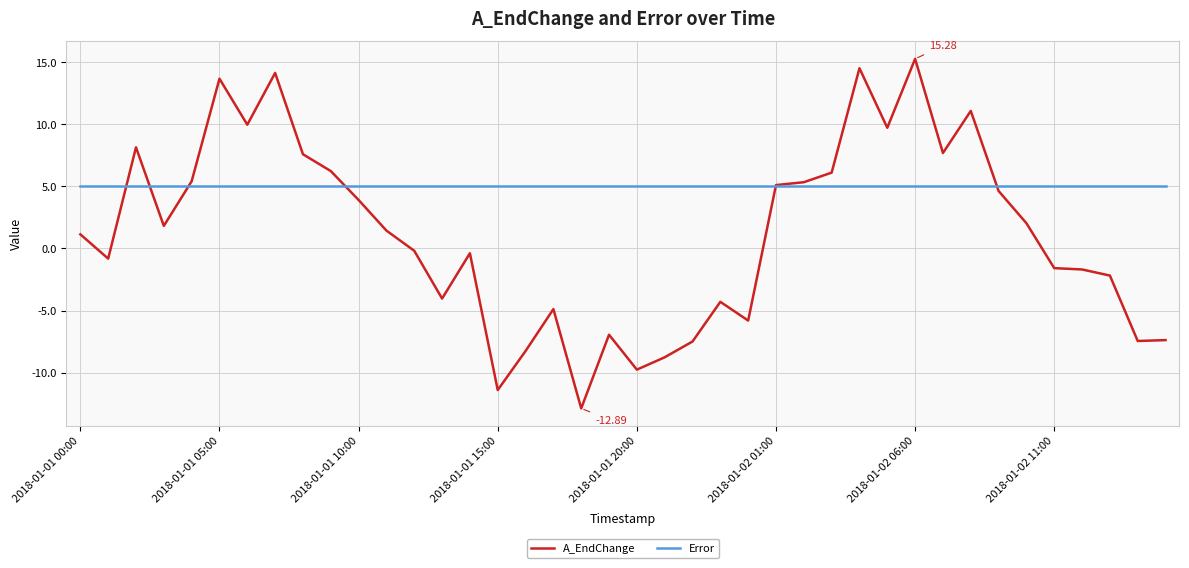

Rank the series by their maximum value, from highest to lowest.

A_EndChange, Error